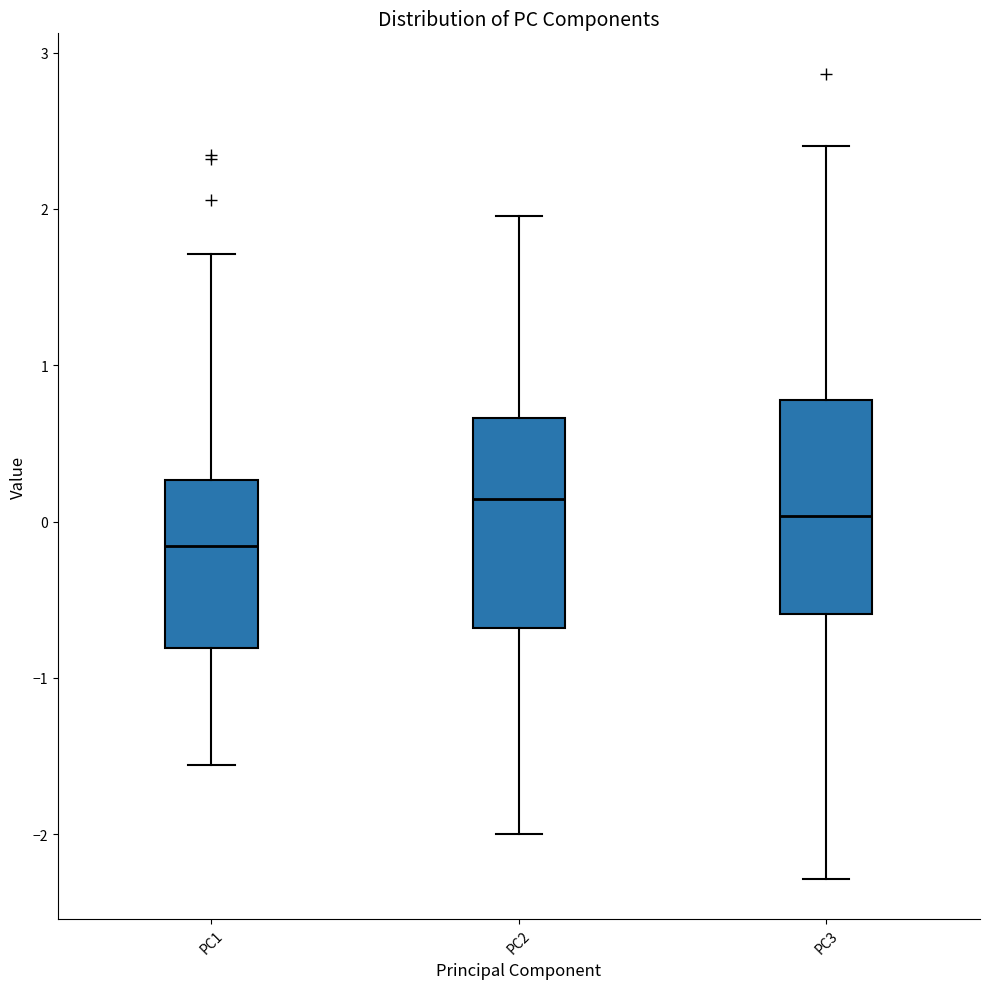

Reading left to right, read every box against the y-axis: the position of its median line, the range the box covers, and the ends of its whiskers. The values are not printed on the chart, so give them approximately, as read against the axis.

PC1: median -0.2, box -0.8 to 0.3, whiskers -1.6 to 1.7
PC2: median 0.1, box -0.7 to 0.7, whiskers -2.0 to 2.0
PC3: median 0.0, box -0.6 to 0.8, whiskers -2.3 to 2.4